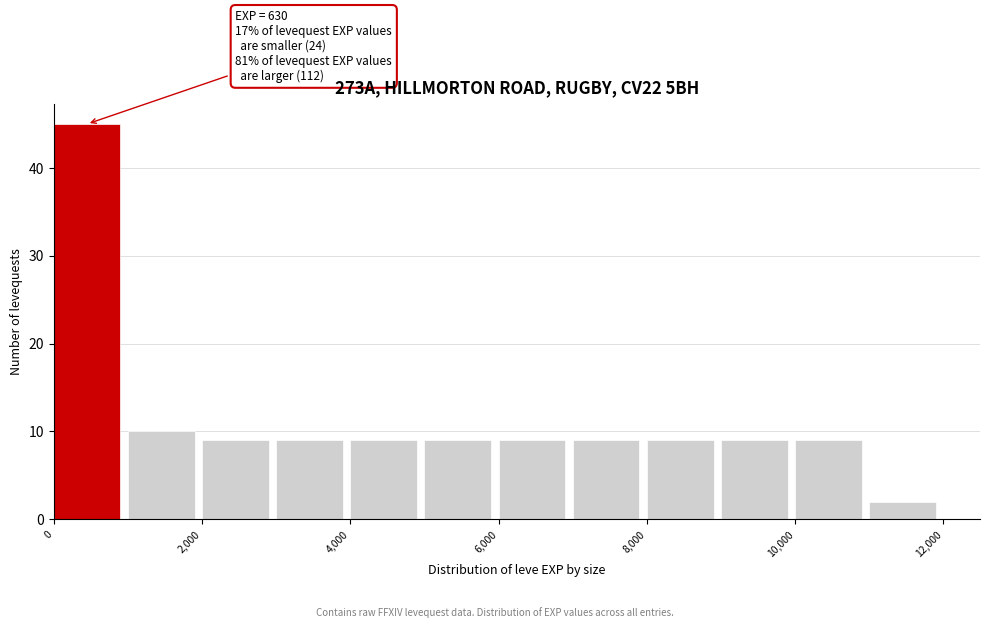

Which range on the x-axis has the tallest bar?

0 to 1000